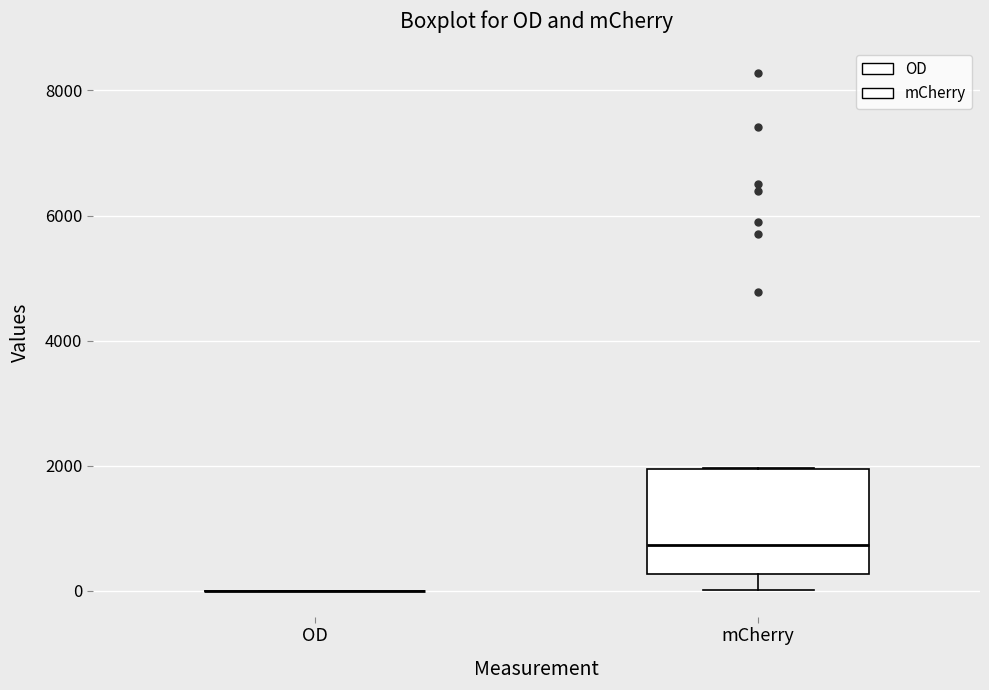

Reading left to right, transcribe this box plot: for each box, give where its median line is, the range the box spans, and where its two whiskers end, as read against the y-axis. The values are not printed on the chart, so give them approximately, as read against the axis.

OD: box collapsed to a line at 0, whiskers 0 to 0
mCherry: median 800, box 200 to 2000, whiskers 0 to 2000